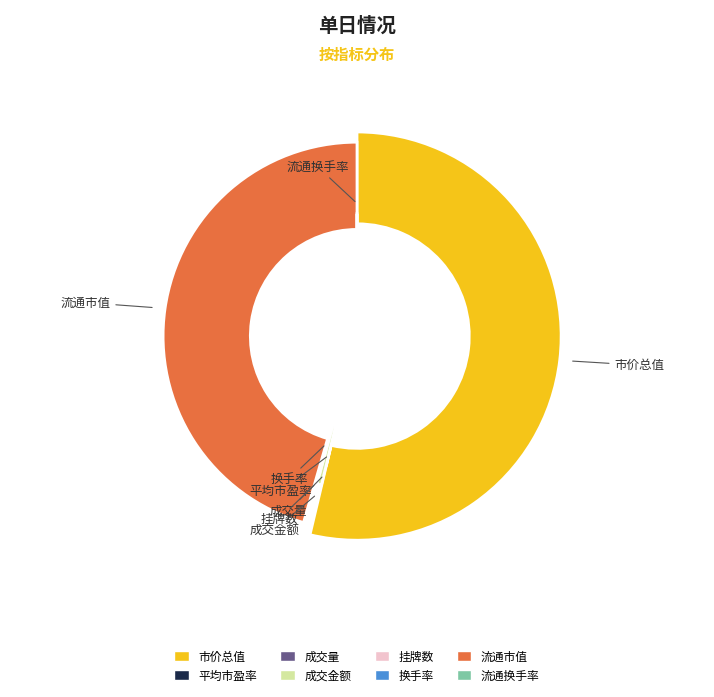

What is the change in value from 平均市盈率 to 挂牌数?

+10697.0